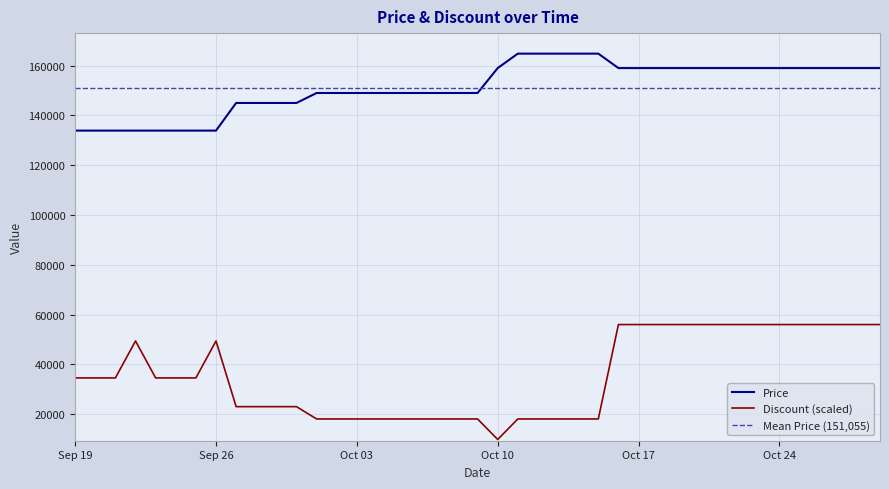

How many lines are shown in the chart?

2